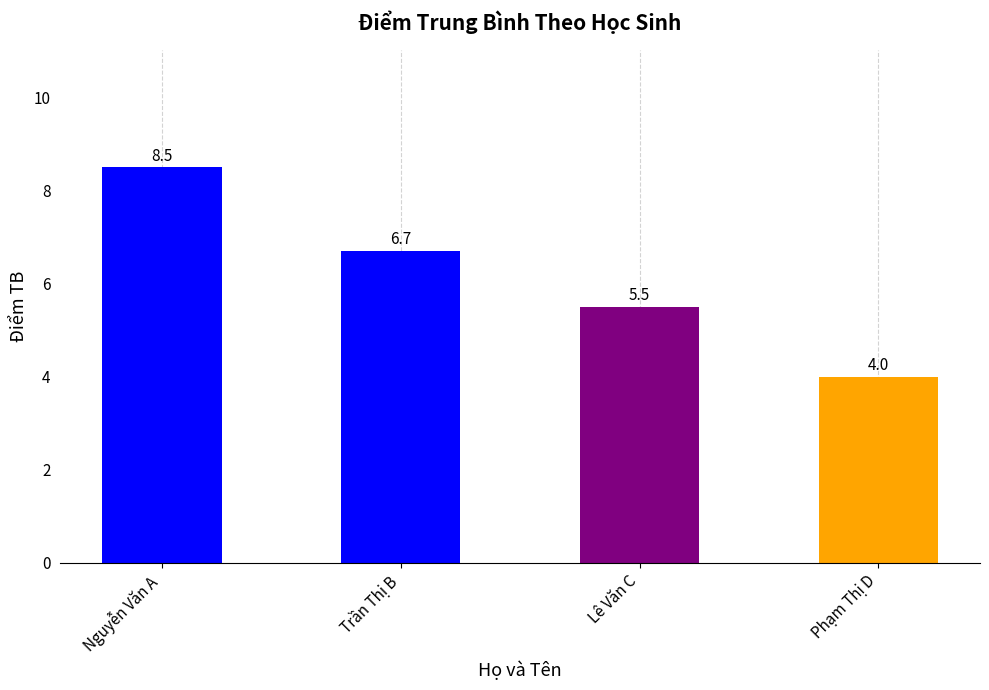

What is the label of the 1st bar from the right?

Phạm Thị D